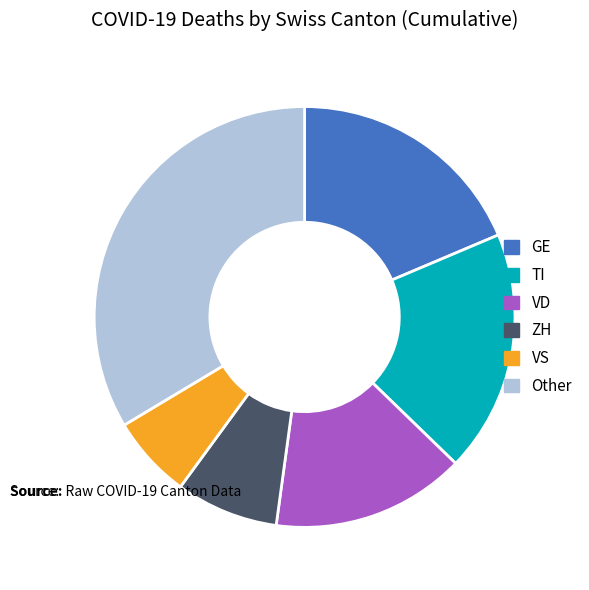

Is the sum of VD and VS greater than half?

No